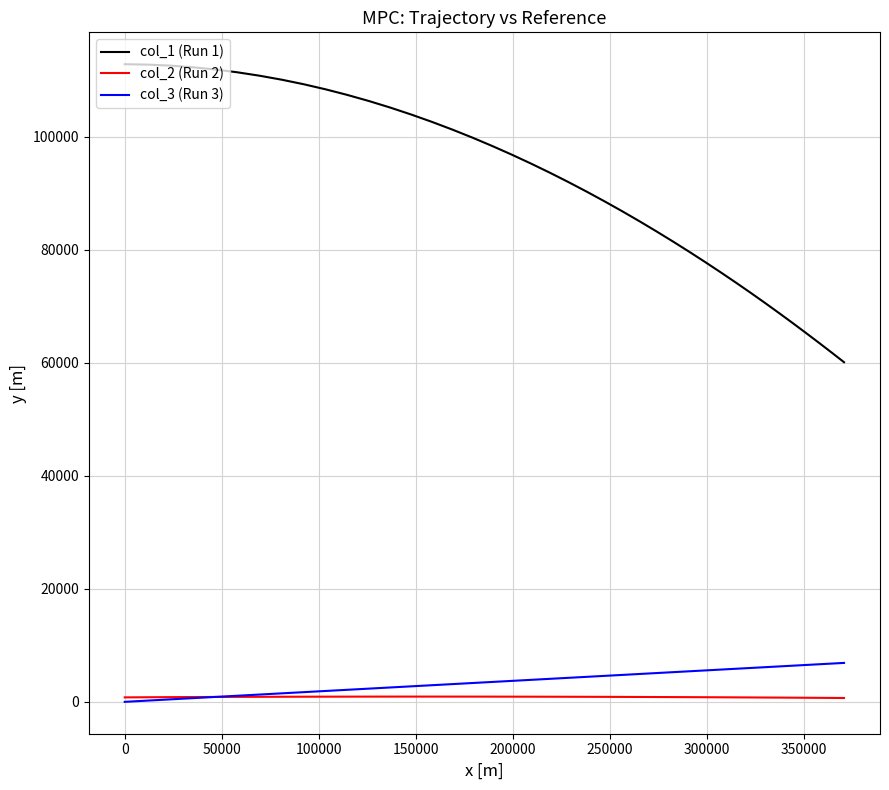

True or false: col_1 (Run 1) and col_2 (Run 2) cross at least once.

False